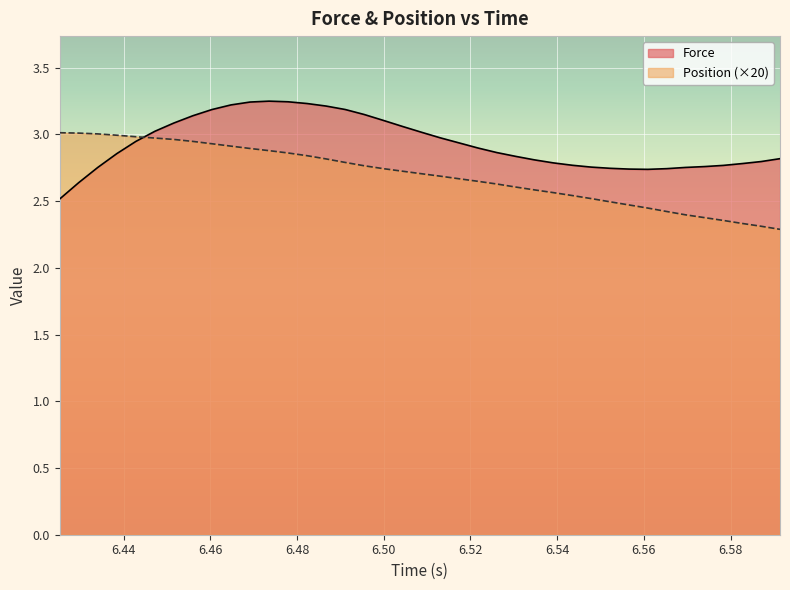

List the series in order of their peak value, lowest first.

Position (×20), Force